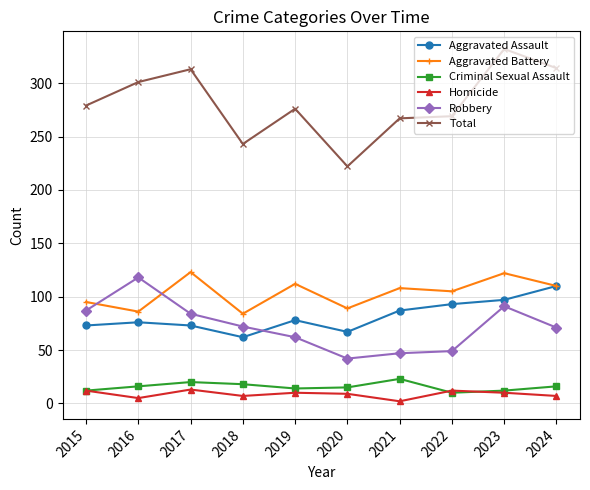

True or false: Aggravated Battery has more than 0 points higher than both neighbors.

True